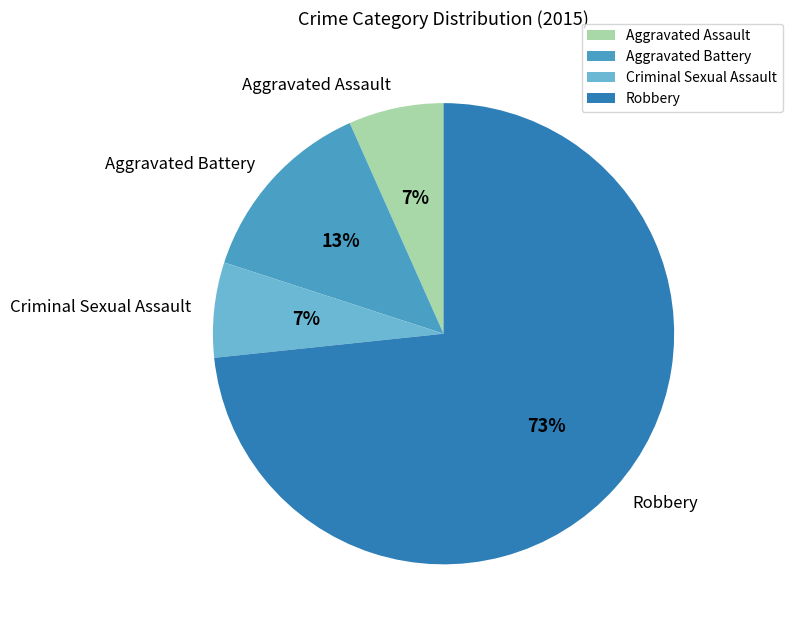

To the nearest percent, what is the average slice percentage?

25%